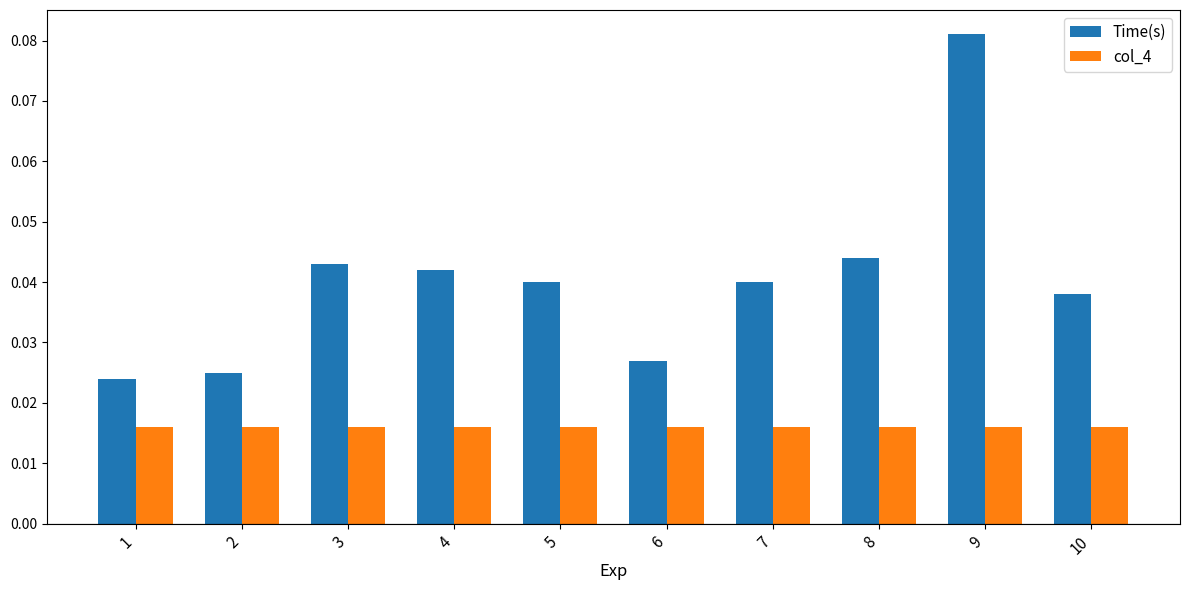

The Time(s) series shows 0.1 at 10. True or false?

False